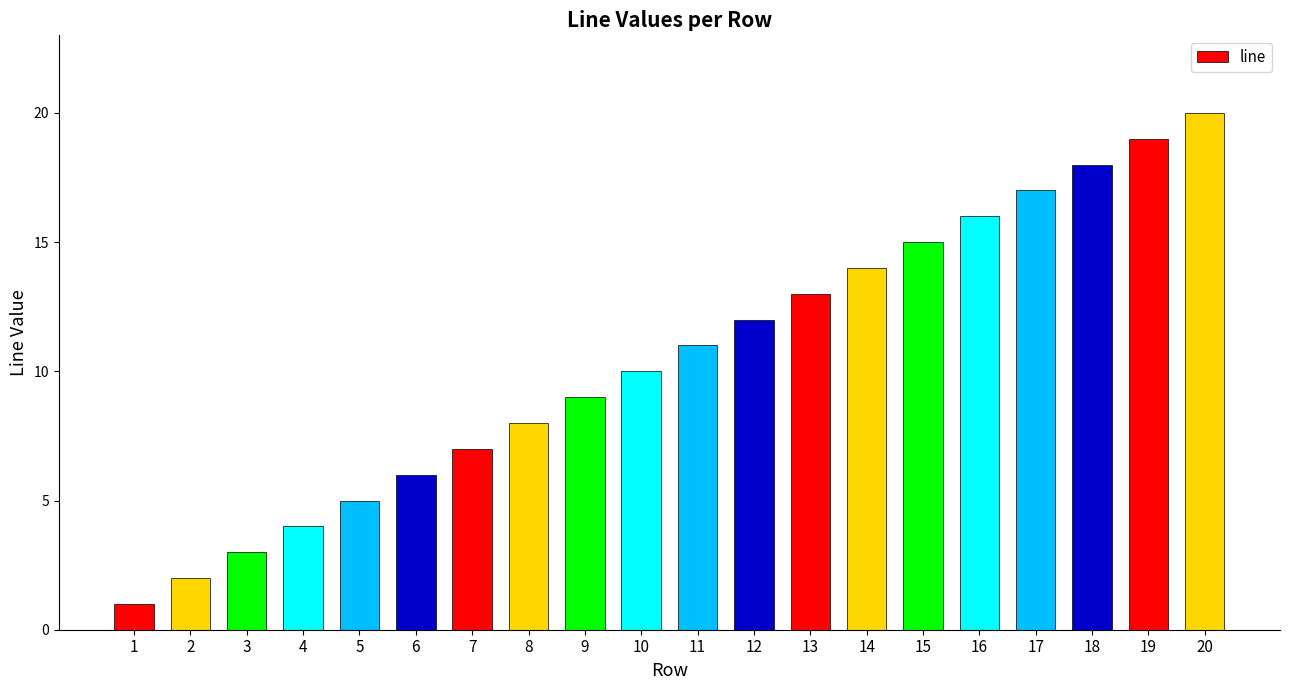

Does the chart contain any negative values?

No